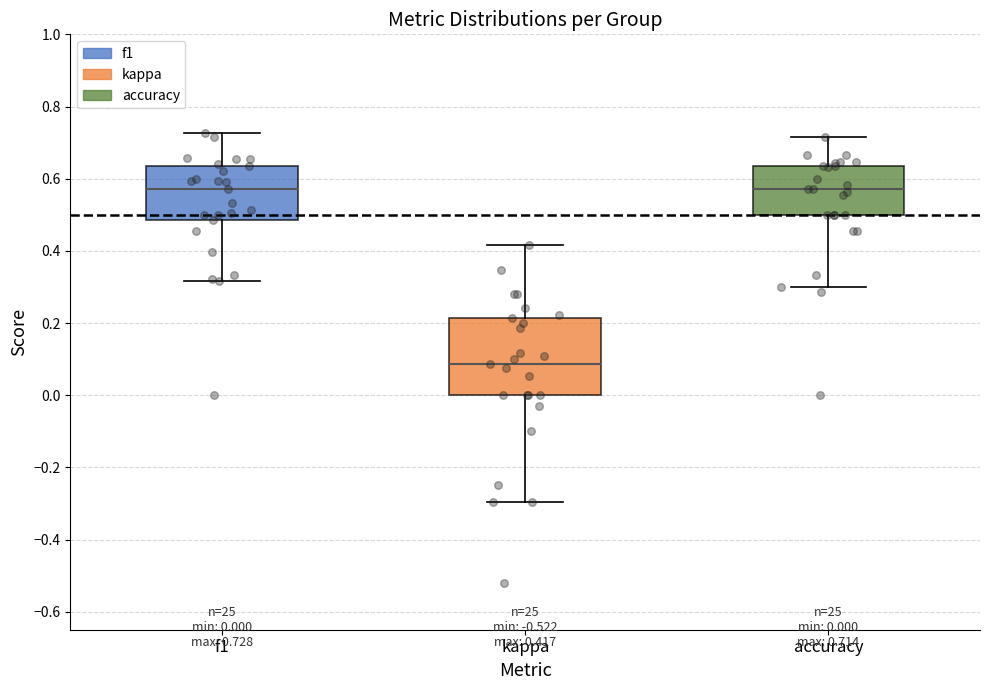

Which box is the tallest, from its lower edge to its upper edge?

kappa